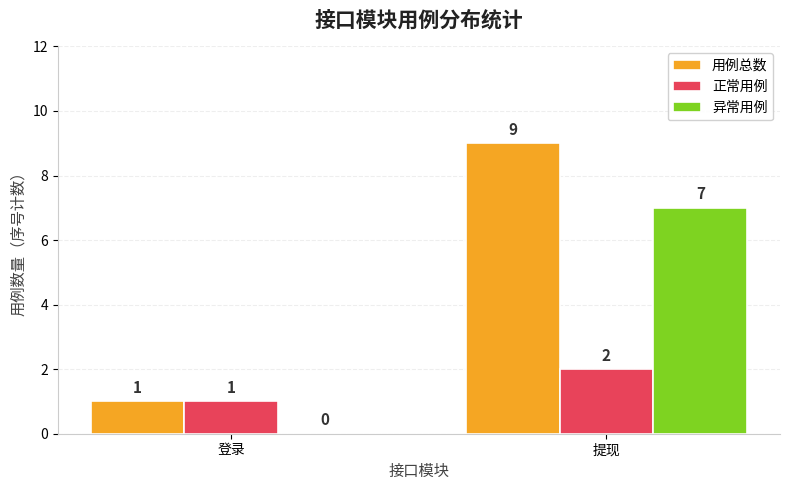

The value of 用例总数 at 登录 is 1. True or false?

True